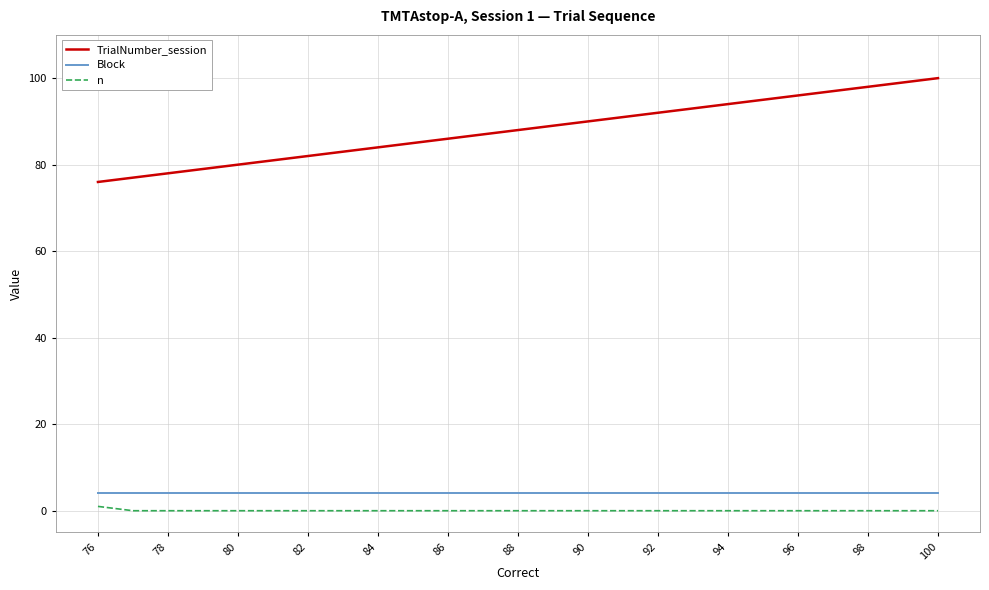

True or false: TrialNumber_session and Block intersect in this chart.

False